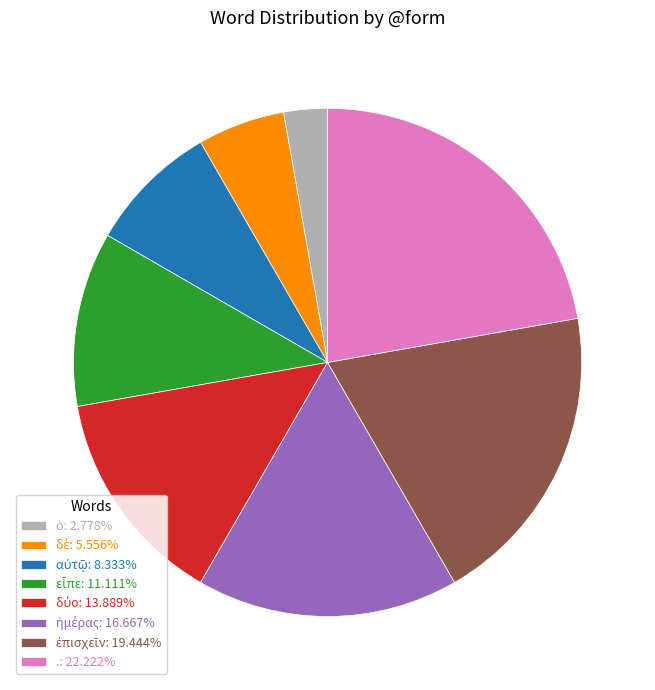

Does any single category account for the majority?

No